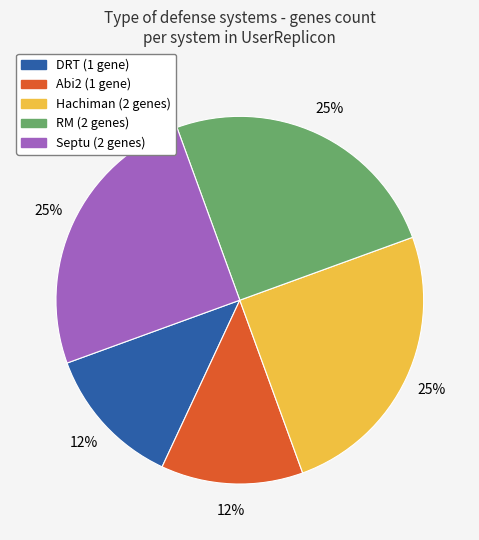

What percentage is the Hachiman slice, to the nearest percent?

25%